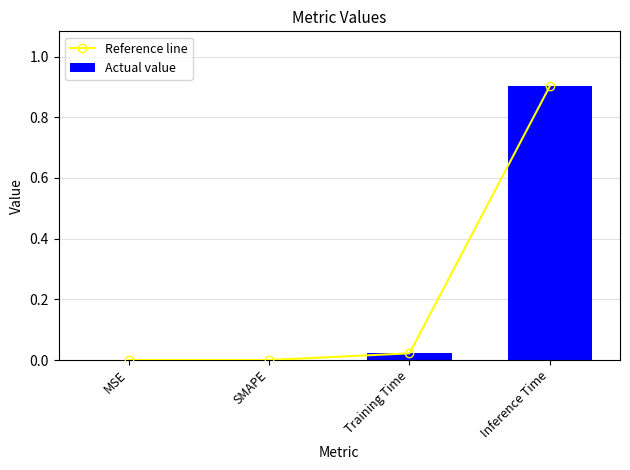

The value of Actual value at SMAPE is 0.0. True or false?

True